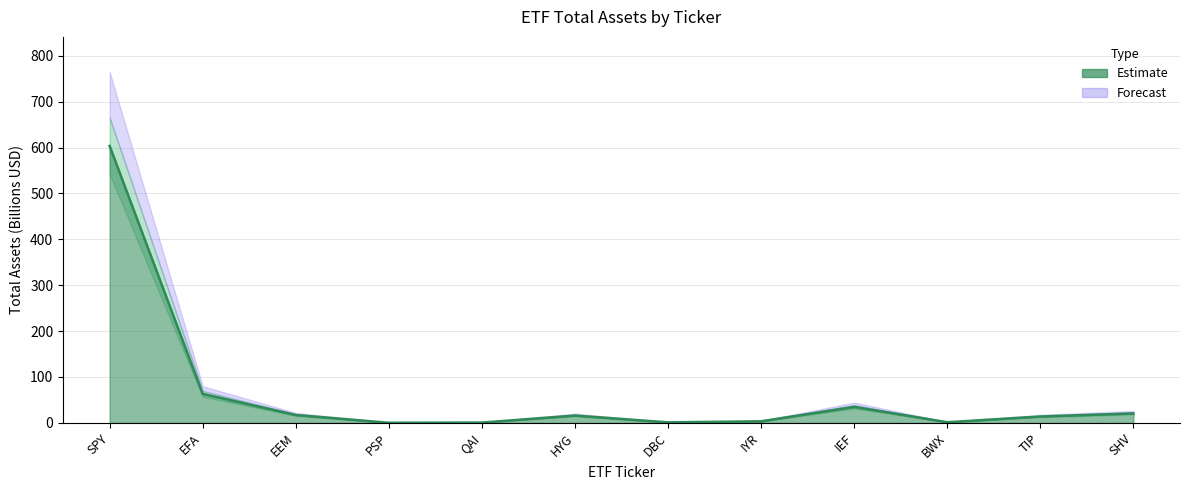

How many interior local valleys (lower than both neighbors) does the data have?

3